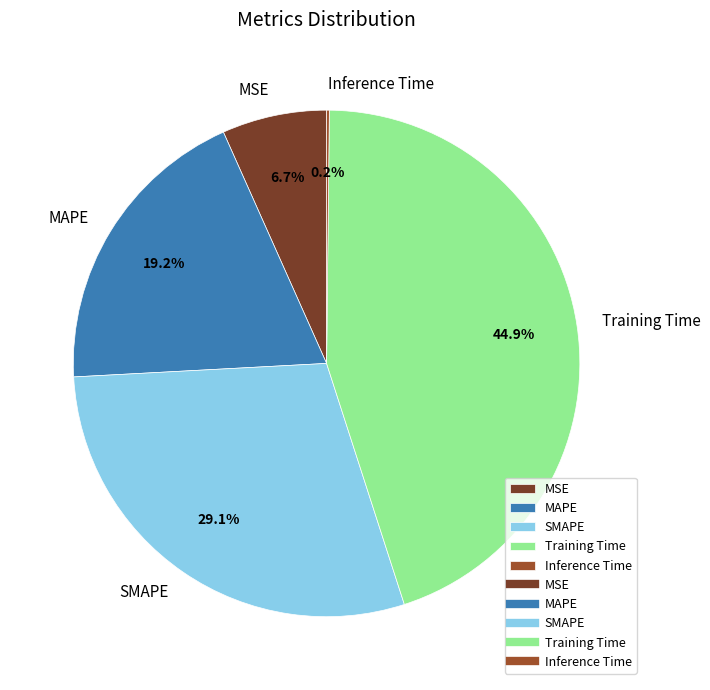

Is MAPE the majority of the pie?

No